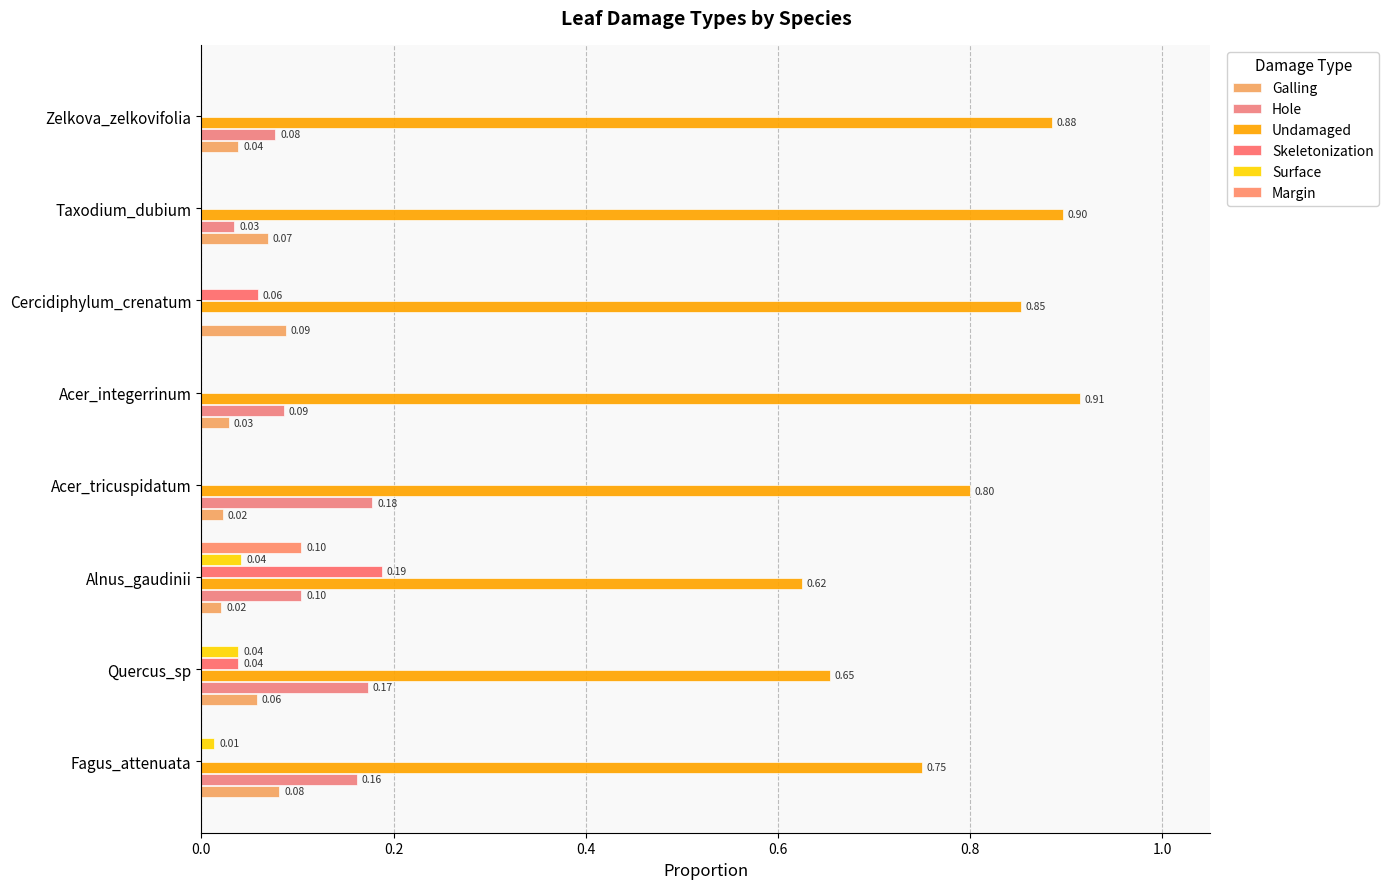

List the series in order of their peak value, highest first.

Undamaged, Skeletonization, Hole, Margin, Galling, Surface